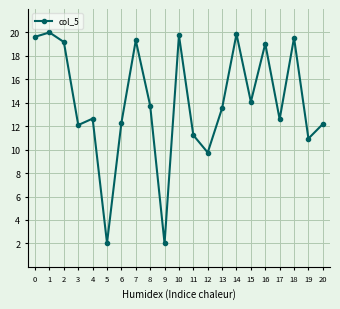

What is the value of the 7th point from the left?

12.3